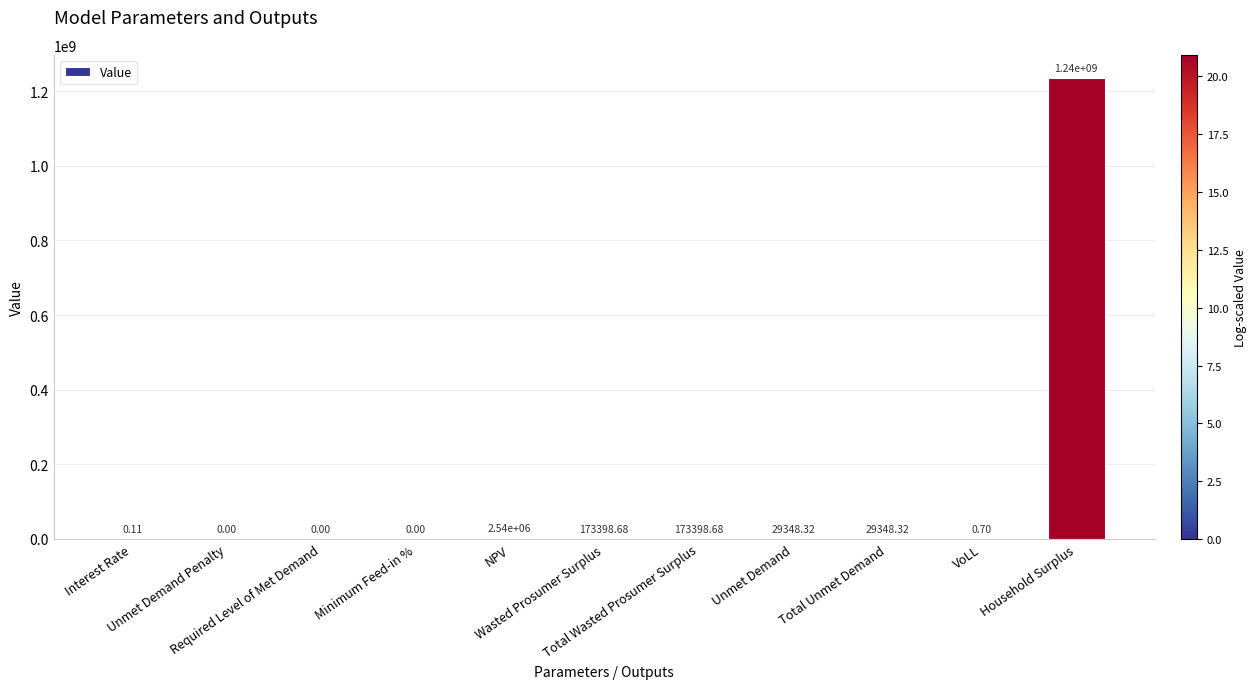

Reading right to left, list all the values displayed in this chart.

1235388983.4	0.7	29348.3	29348.3	173398.7	173398.7	2543338.3	0.0	0.0	0.0	0.1